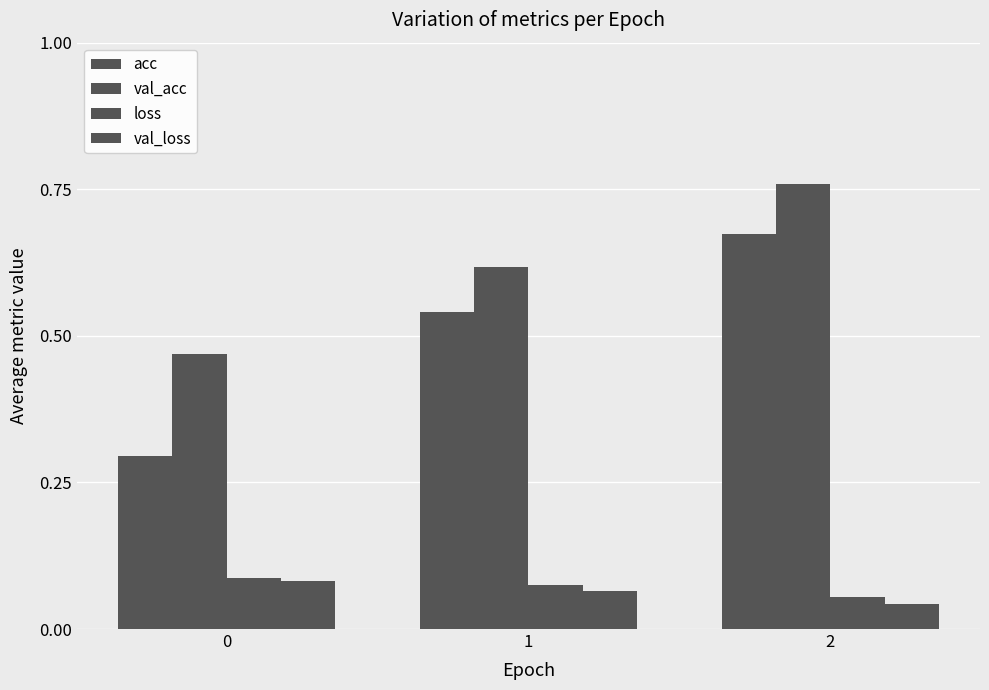

The val_acc series shows 0.6 at 1. True or false?

True